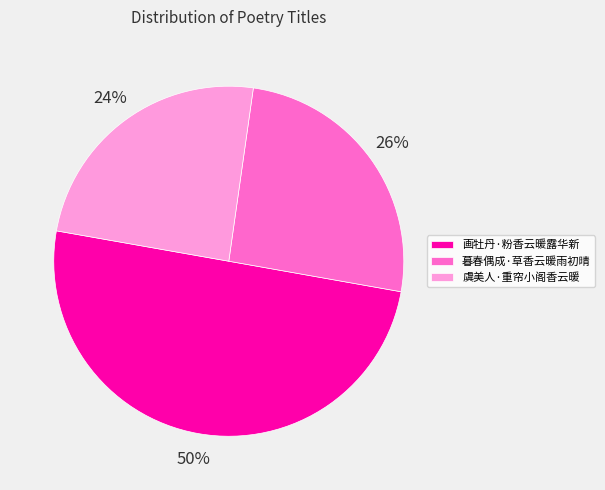

To the nearest percent, what is the average slice percentage?

33%